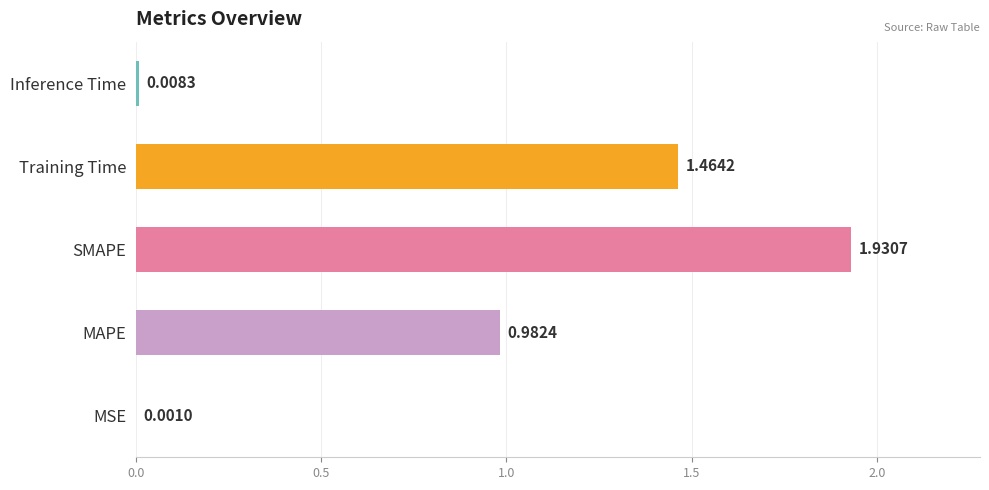

What is the change in value from MAPE to Training Time?

+0.5